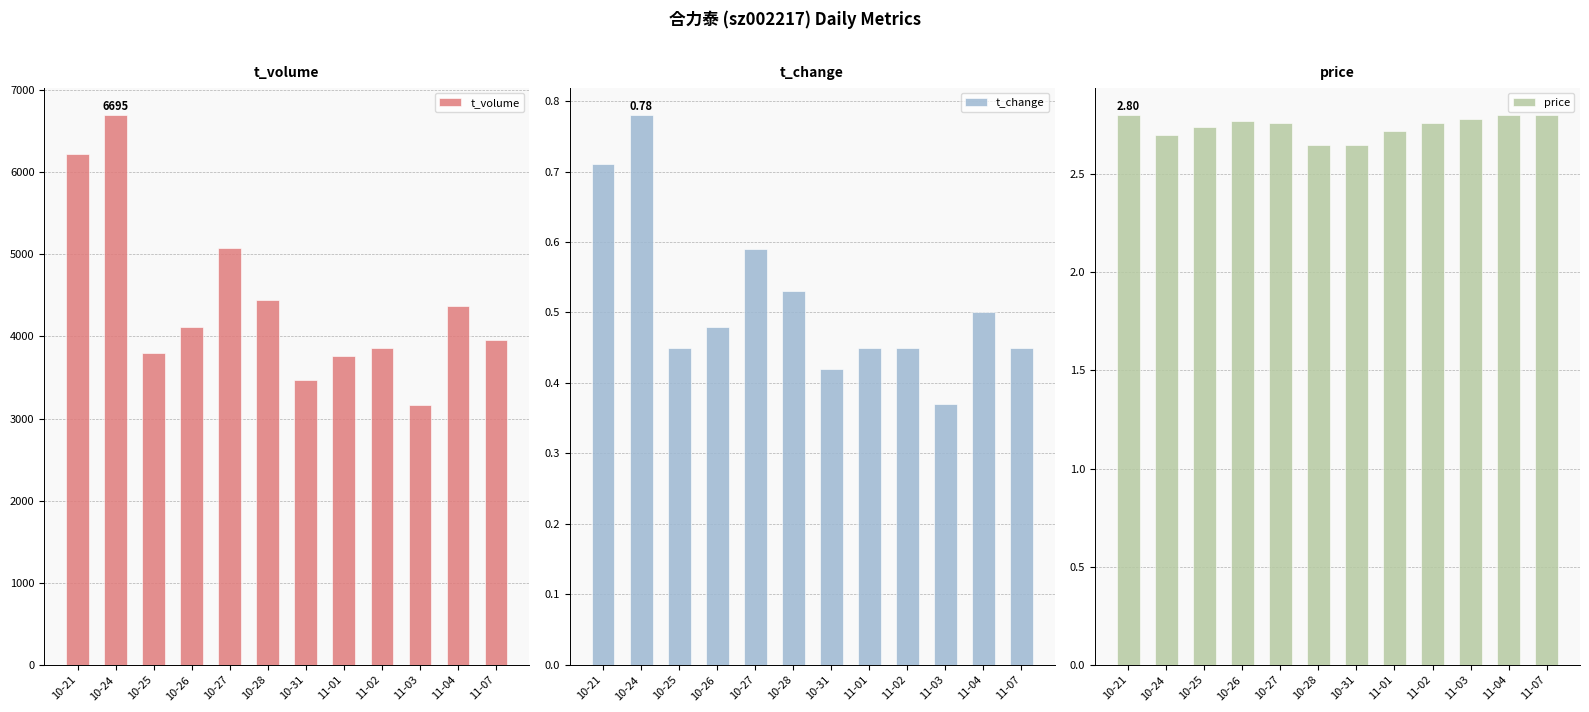

Which category has the highest value in the t_change series?

10-24